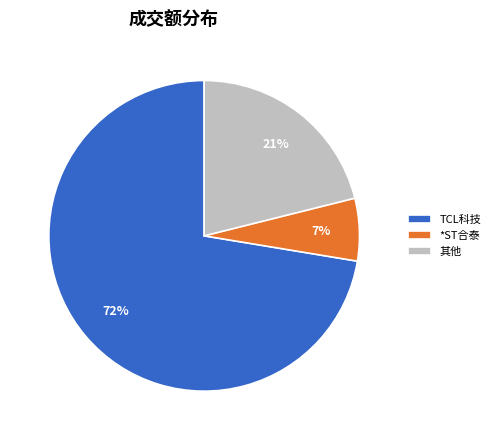

Which category has the biggest portion of the pie?

TCL科技